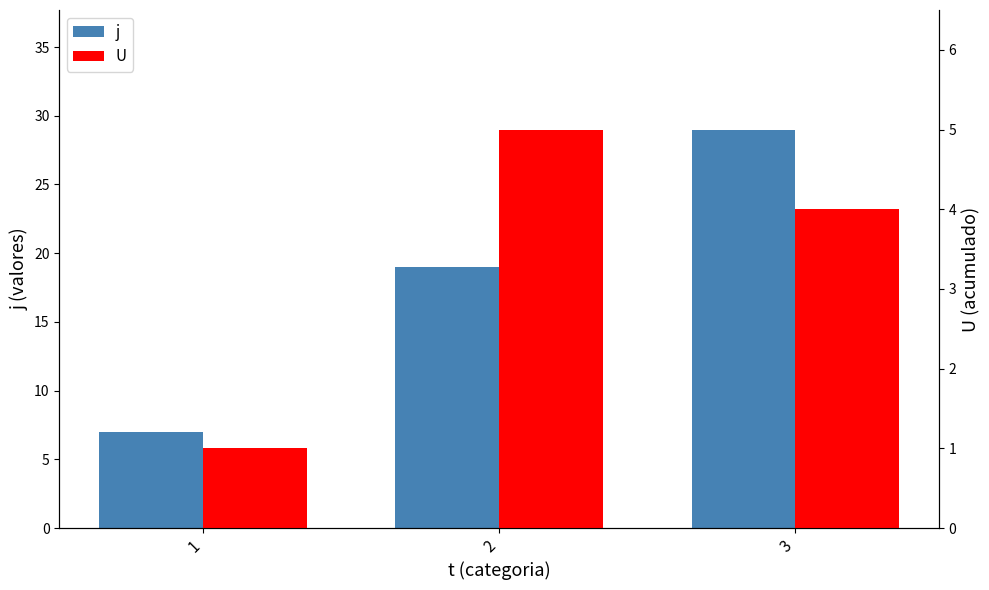

Which has a higher value, 3 or 1?

3